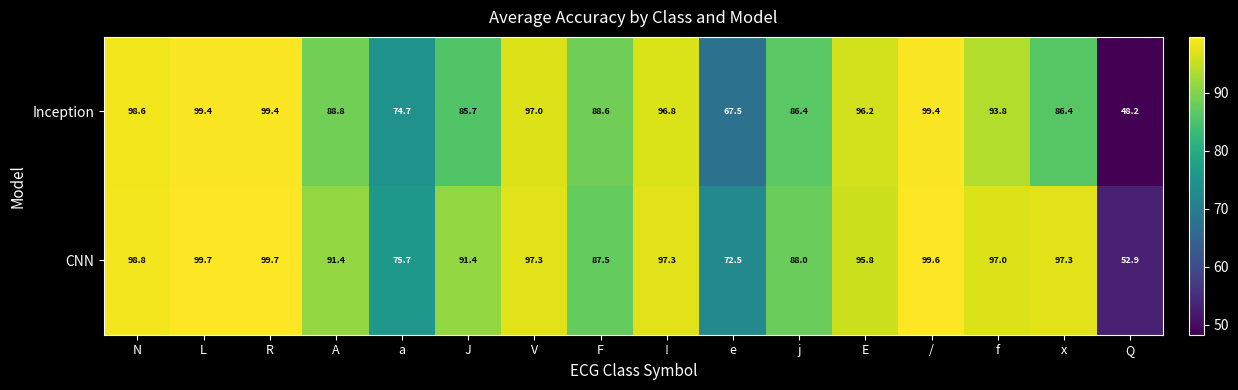

True or false: Inception has a value of 88.6 at F.

True